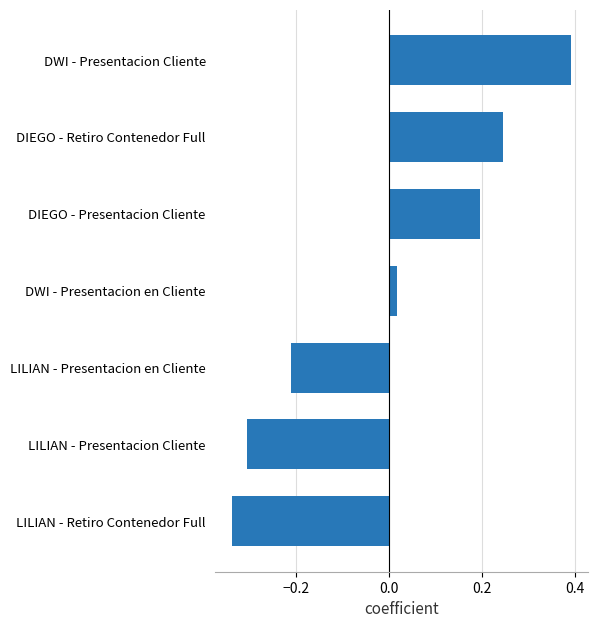

At which category does the chart reach its peak across all series?

DWI - Presentacion Cliente